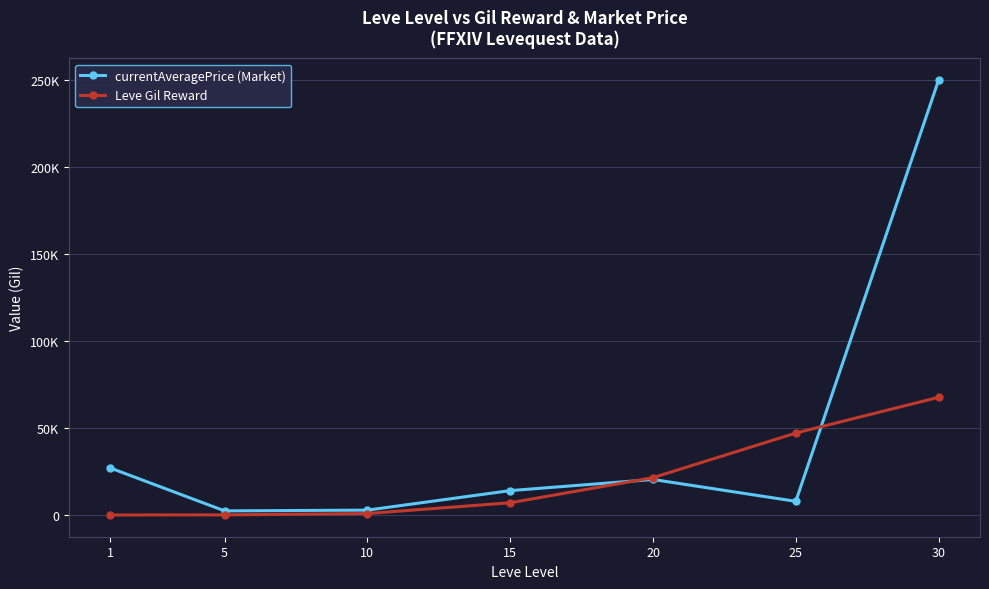

Read the Leve Gil Reward value at 15.

7170